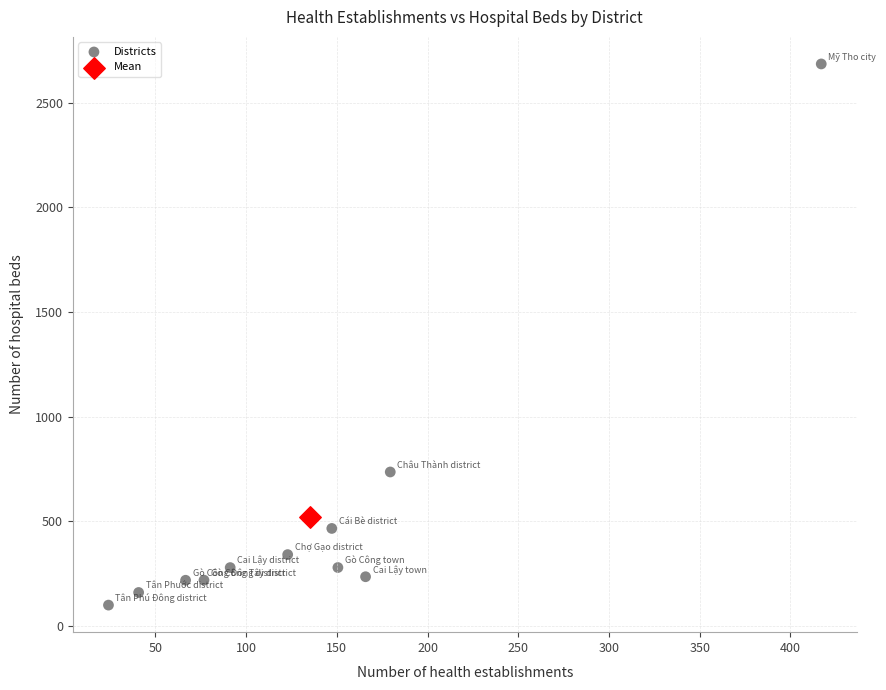

What are all the series names shown in the legend?

Districts, Mean